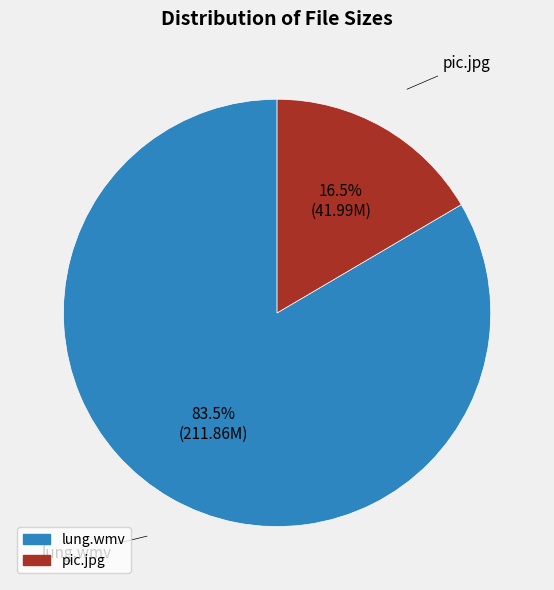

Rank the categories by value from lowest to highest.

pic.jpg, lung.wmv